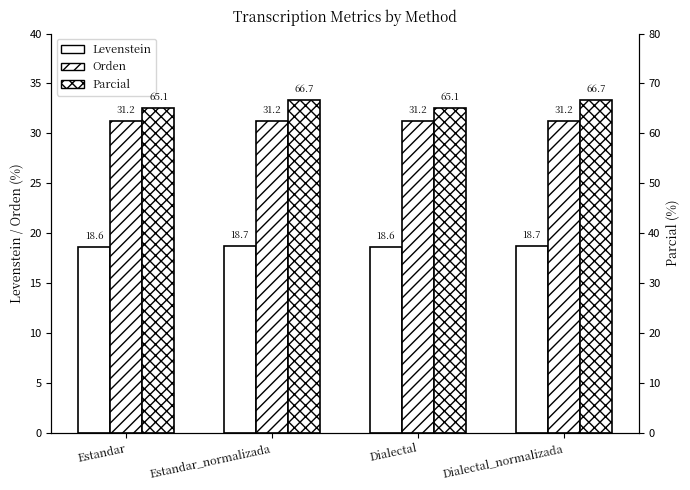

Is it true that Levenstein equals 26.2 at Dialectal_normalizada?

False